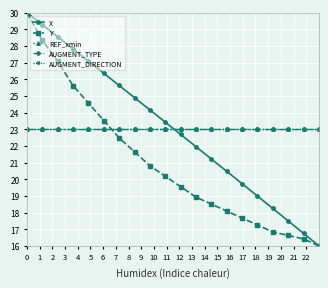

What is the value of the AUGMENT_DIRECTION point at the 18th from the left?

23.0